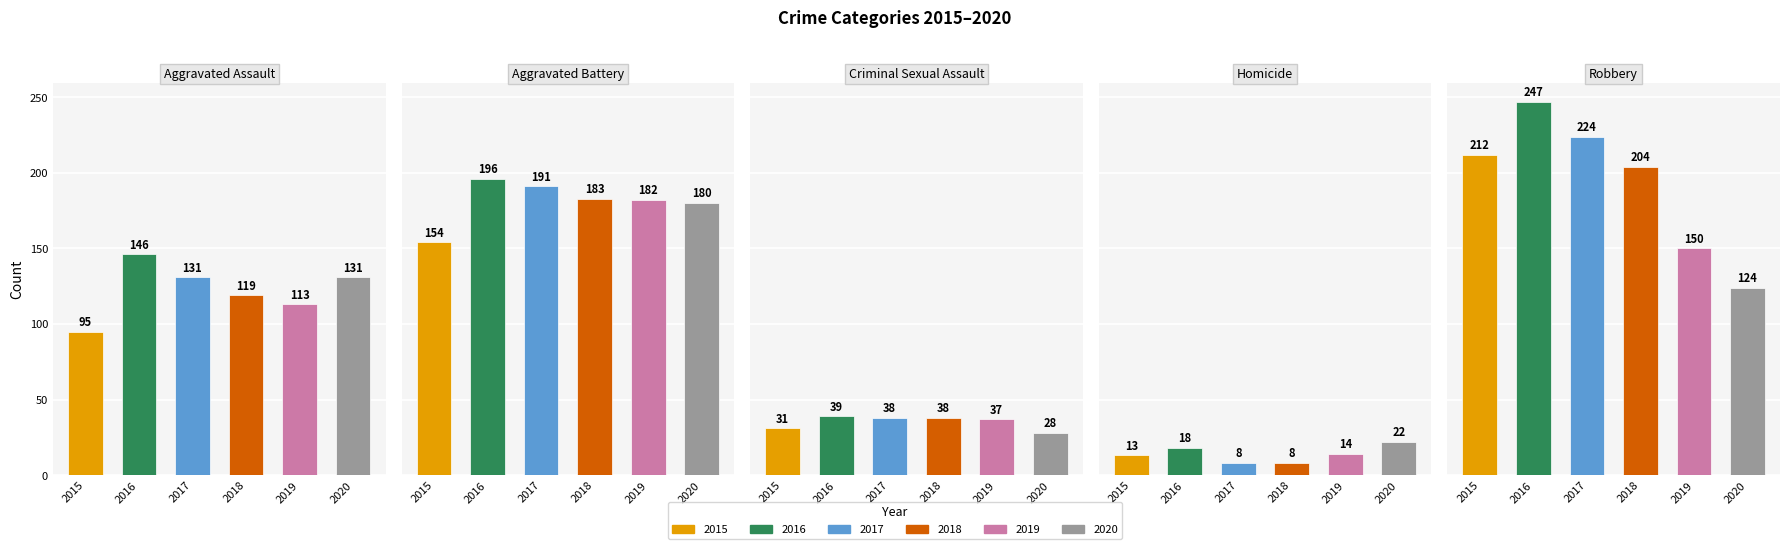

At which label does Homicide reach its peak?

2020